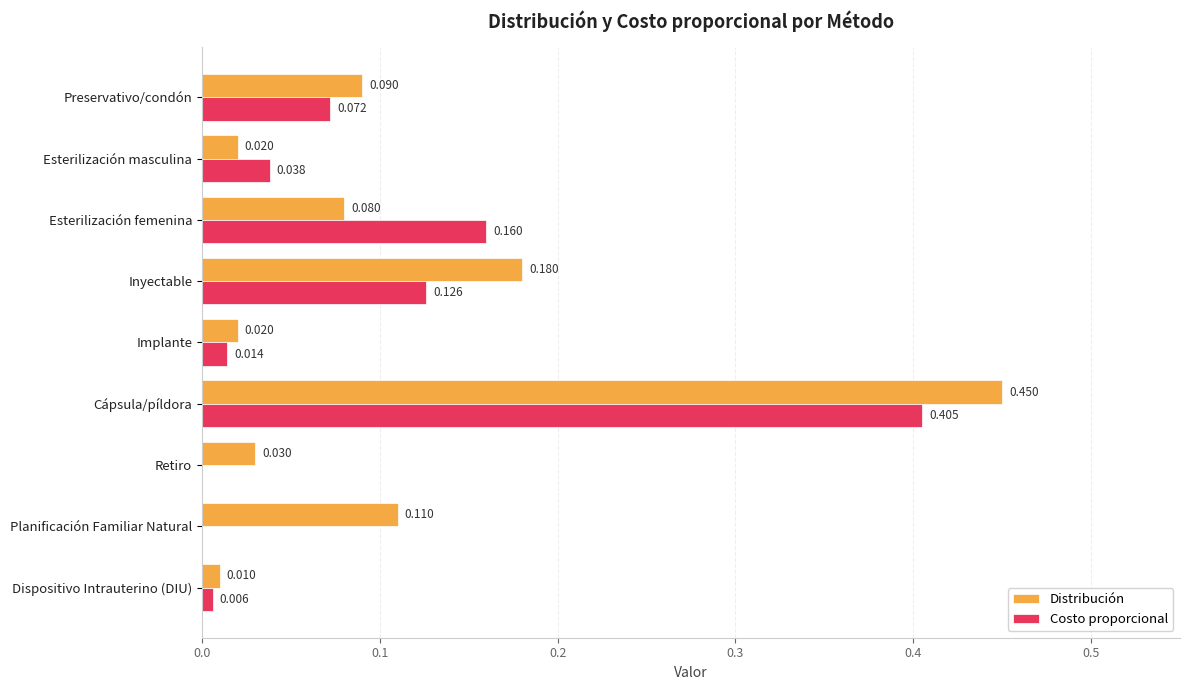

Which category has the highest value across all series?

Cápsula/píldora